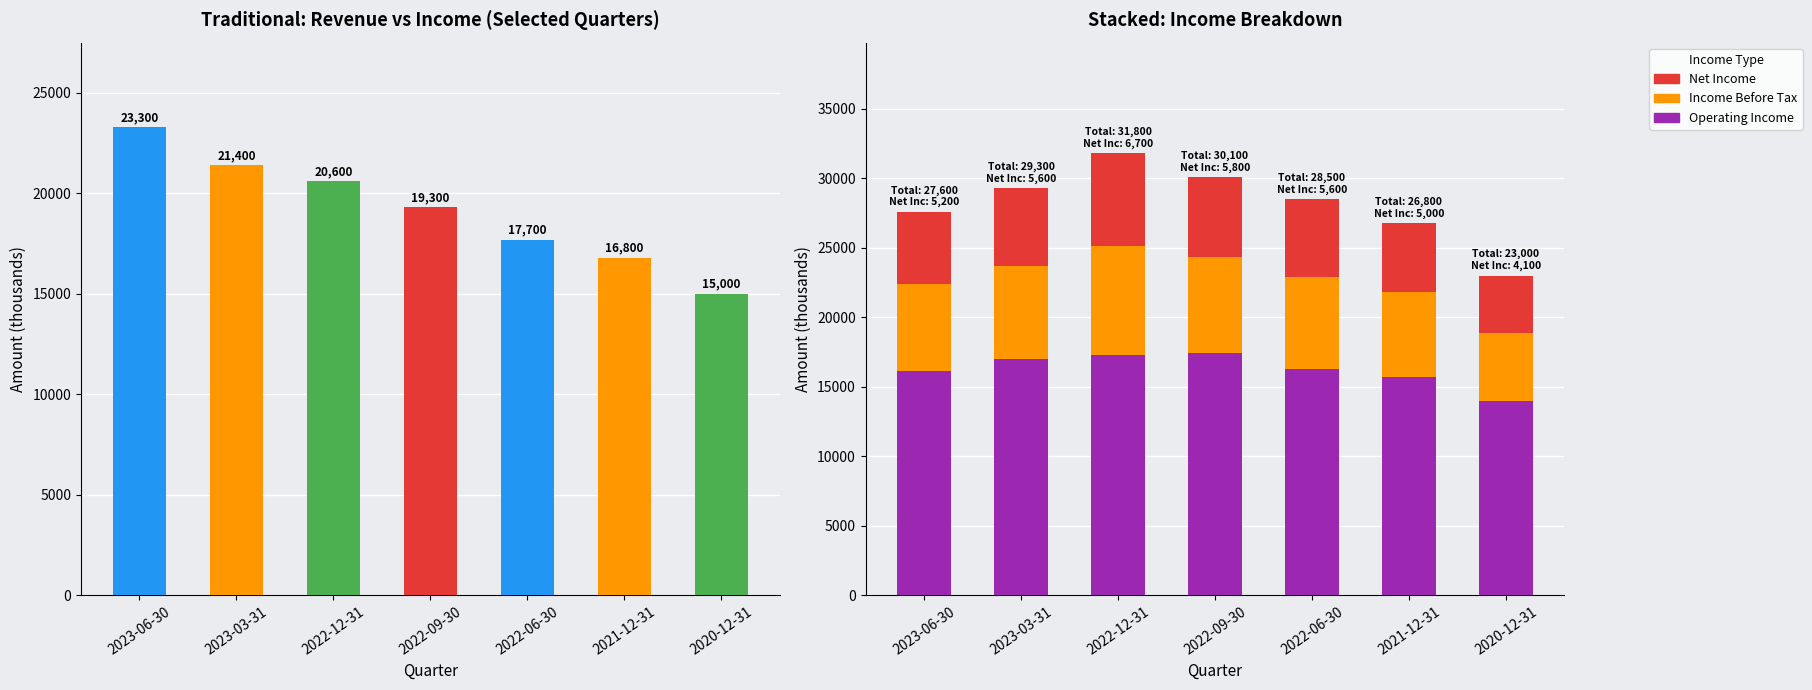

List the series in order of their peak value, lowest first.

Net Income, Income Before Tax, Operating Income or Loss, Total Revenue